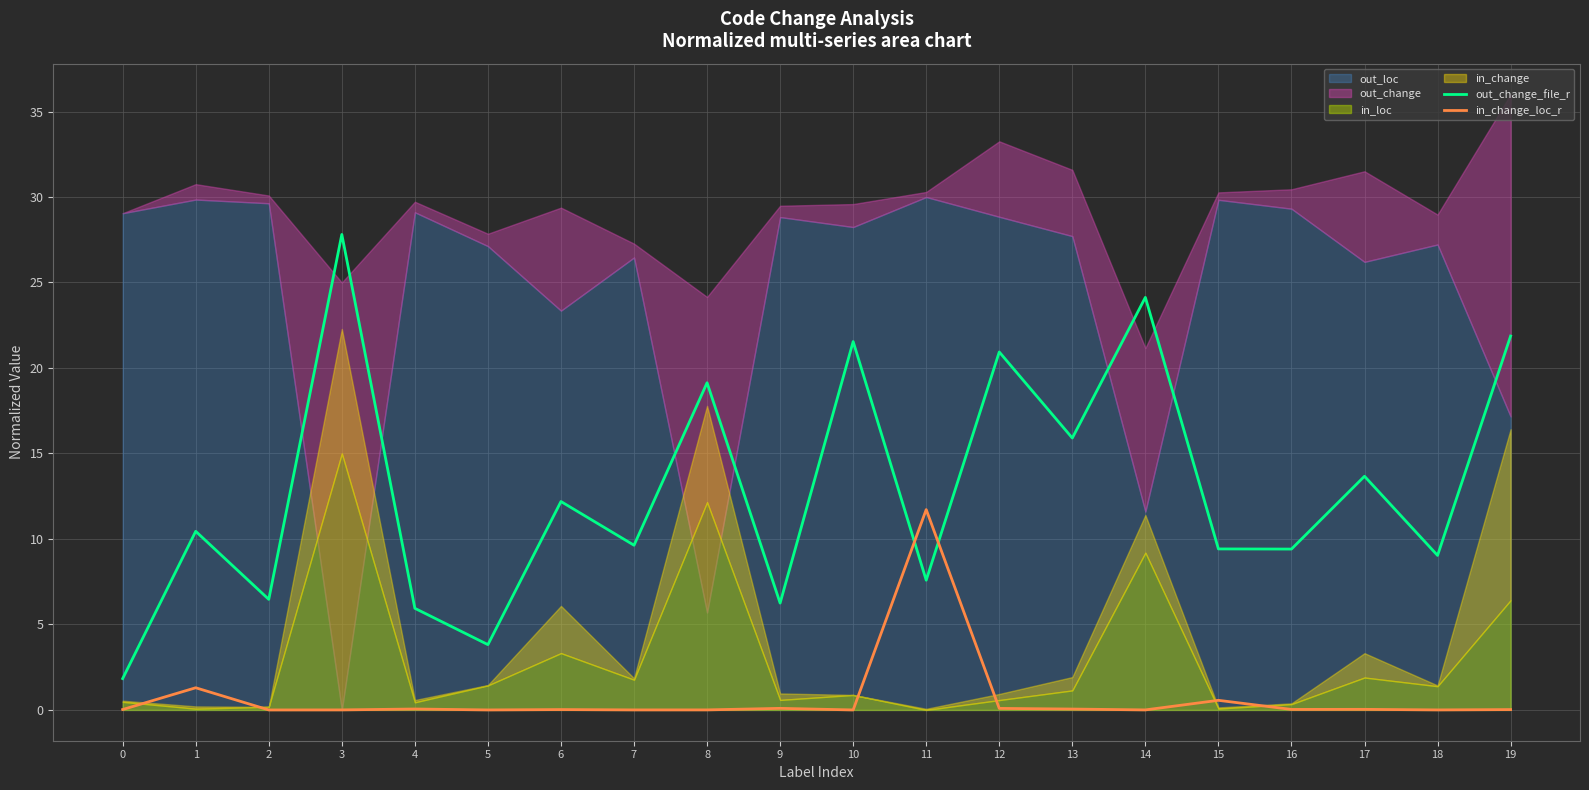

Count the number of categories in the chart.

20